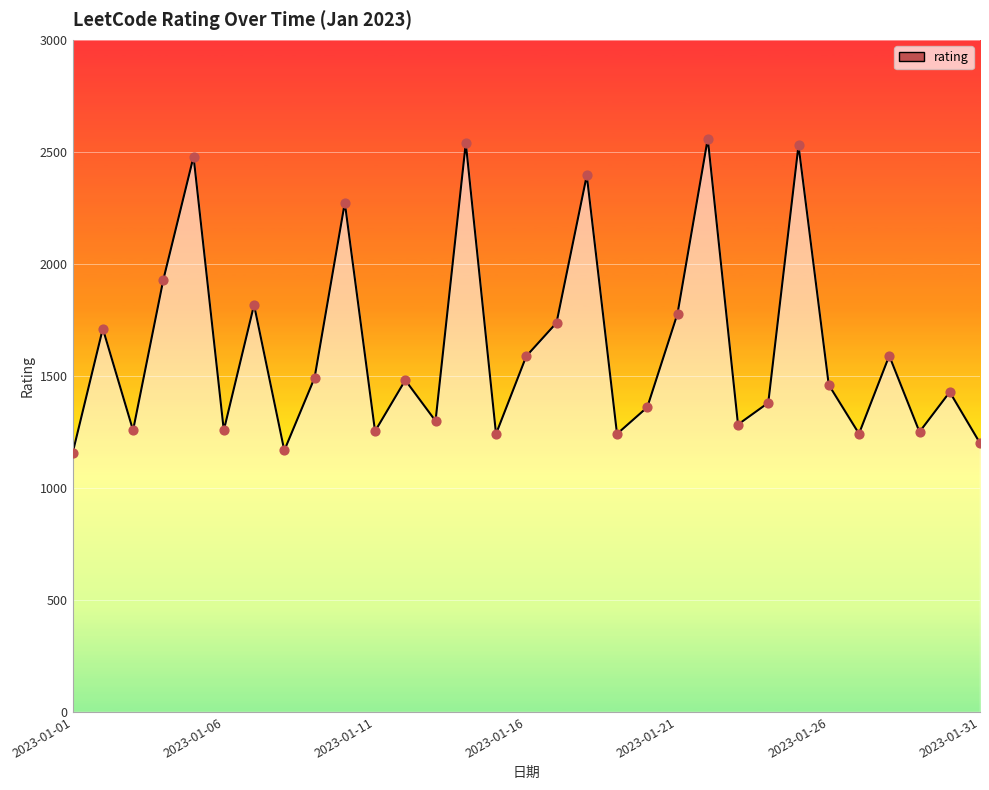

What is the difference between the maximum and minimum values?

1404